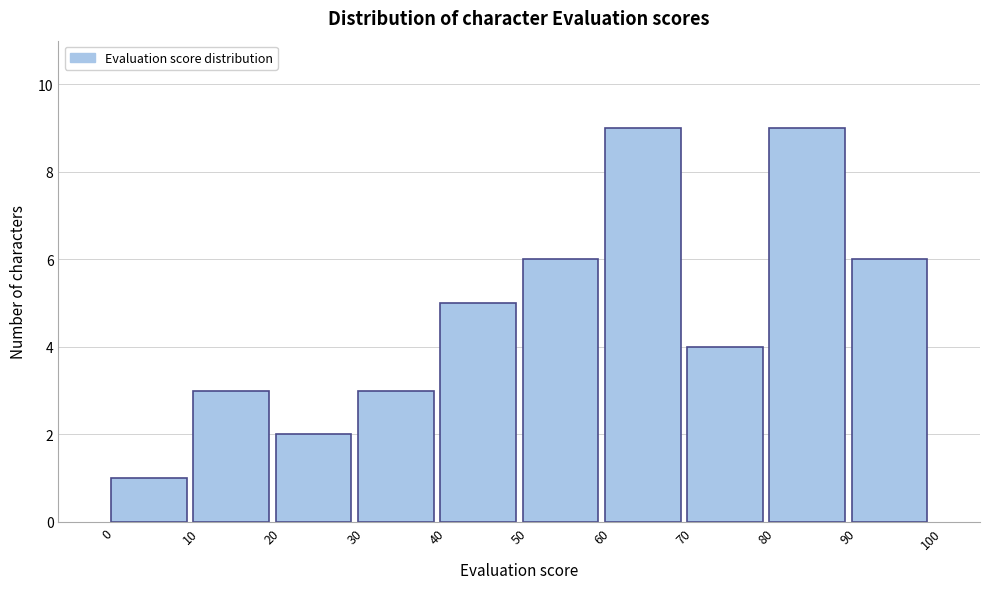

Reading left to right, list every bar in this chart as the range it spans on the x-axis followed by its height. The values are not printed on the chart, so give them approximately, as read against the axis.

0 to 10: 1
10 to 20: 3
20 to 30: 2
30 to 40: 3
40 to 50: 5
50 to 60: 6
60 to 70: 9
70 to 80: 4
80 to 90: 9
90 to 100: 6